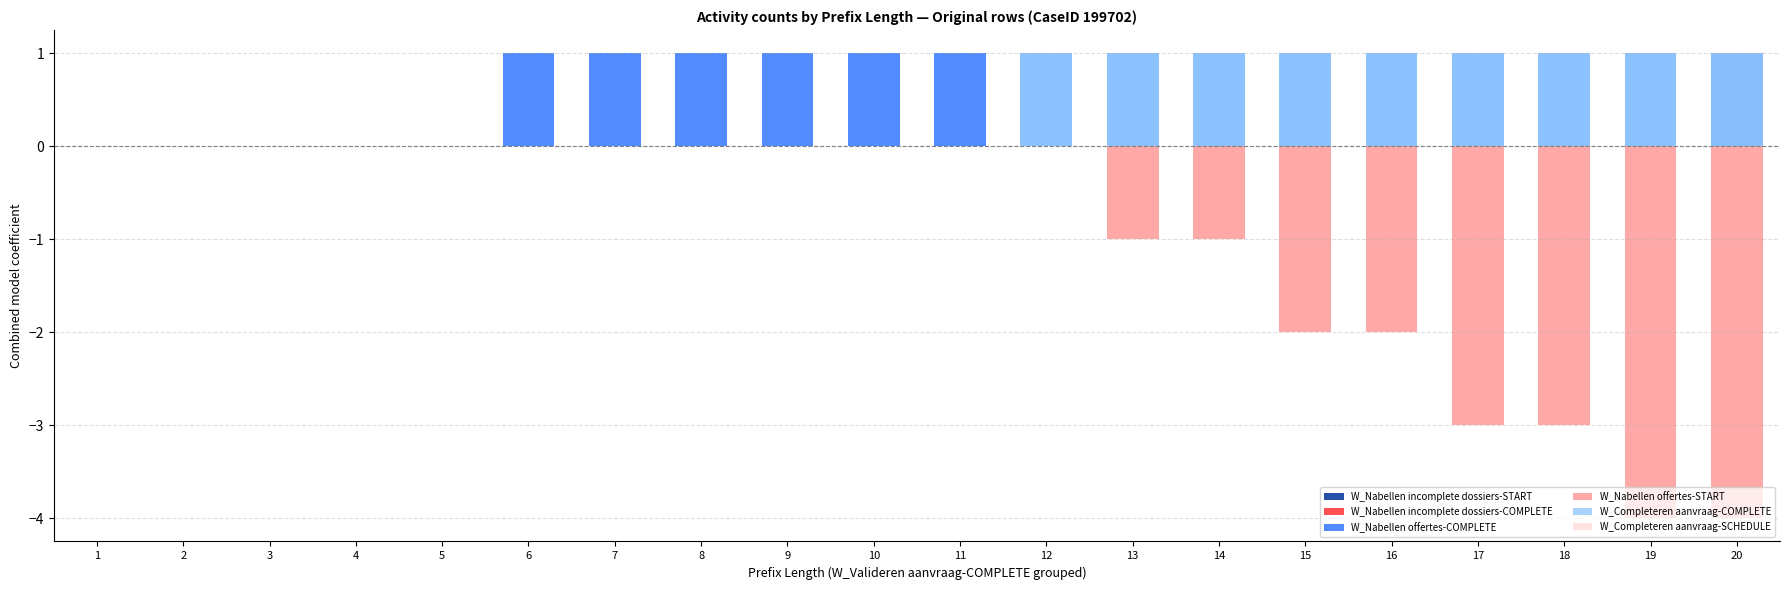

At which category does the chart reach its minimum across all series?

19